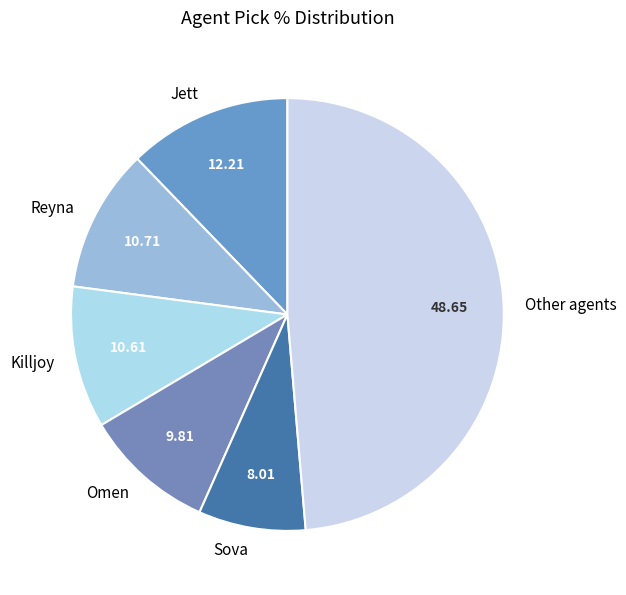

Do Omen and Other agents together represent more than half of the pie?

Yes